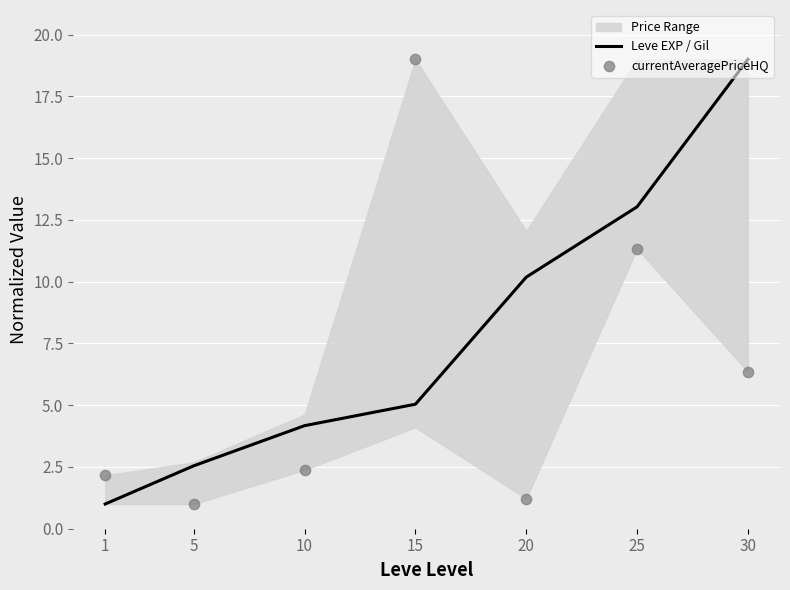

Which series reaches the minimum Y coordinate?

Leve EXP / Gil